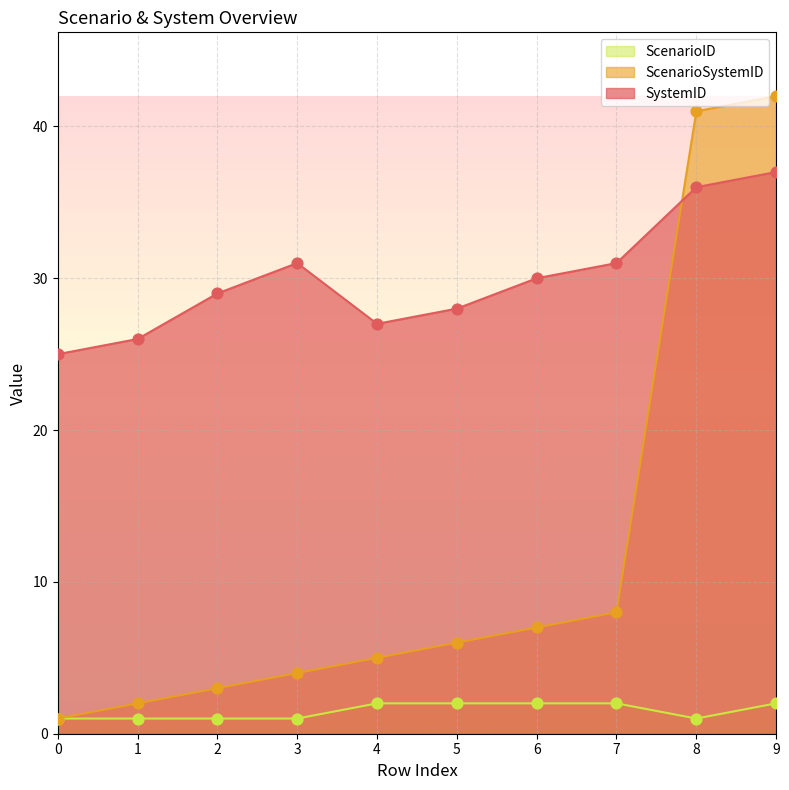

At which category is the sum across all series the highest?

9